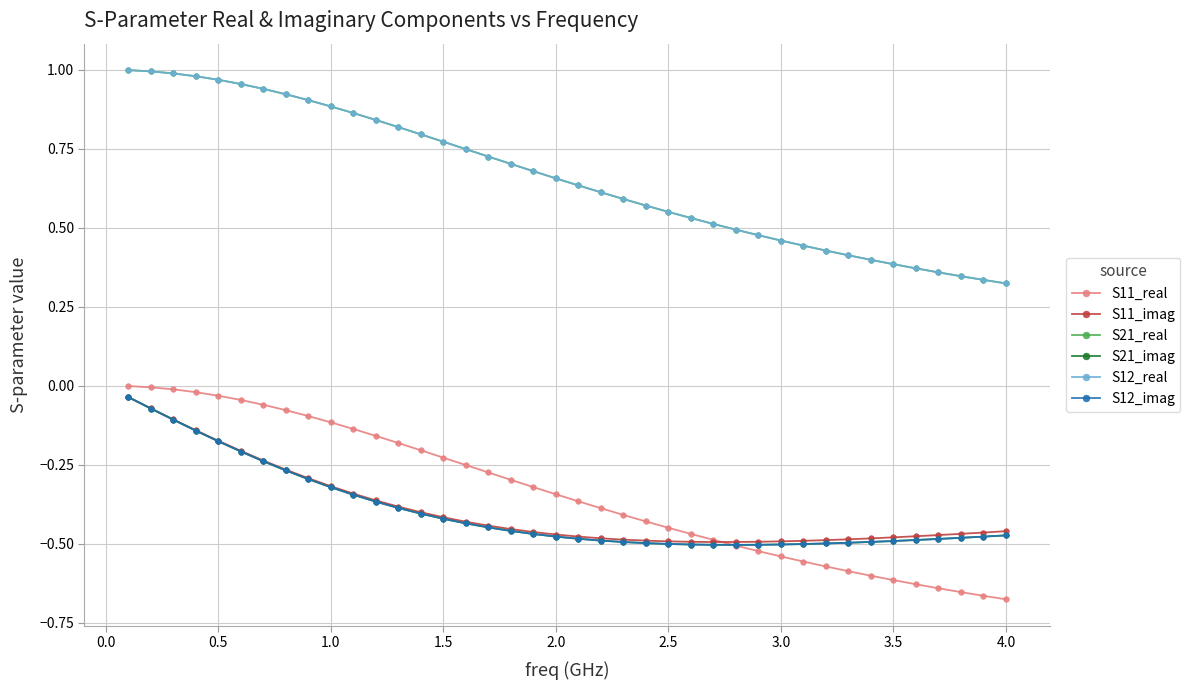

What is the average value of the S12_imag series?

-0.4